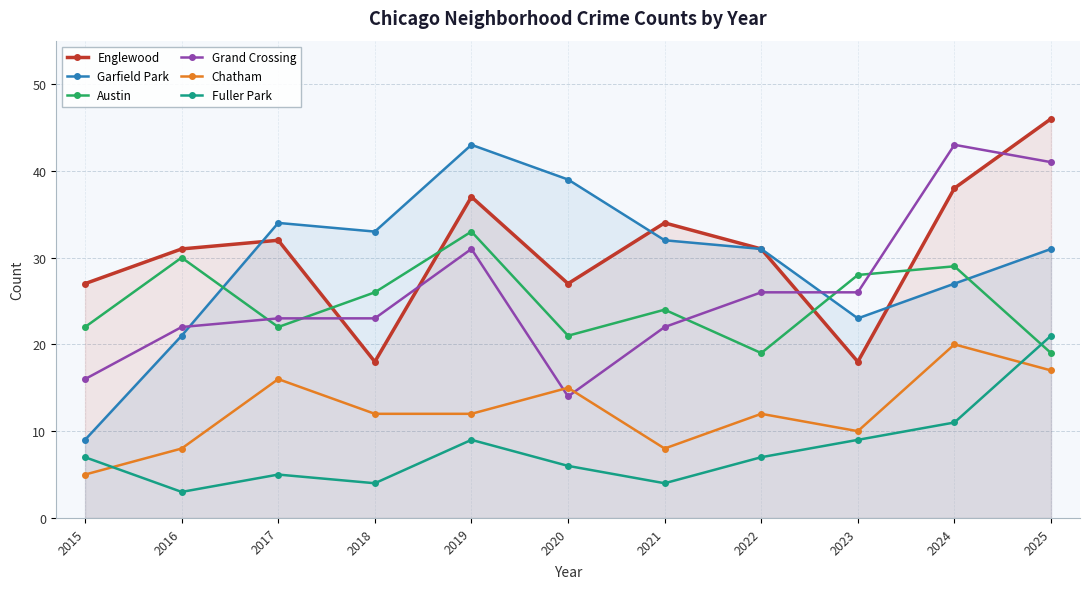

The value of Fuller Park at 2021 is 2. True or false?

False